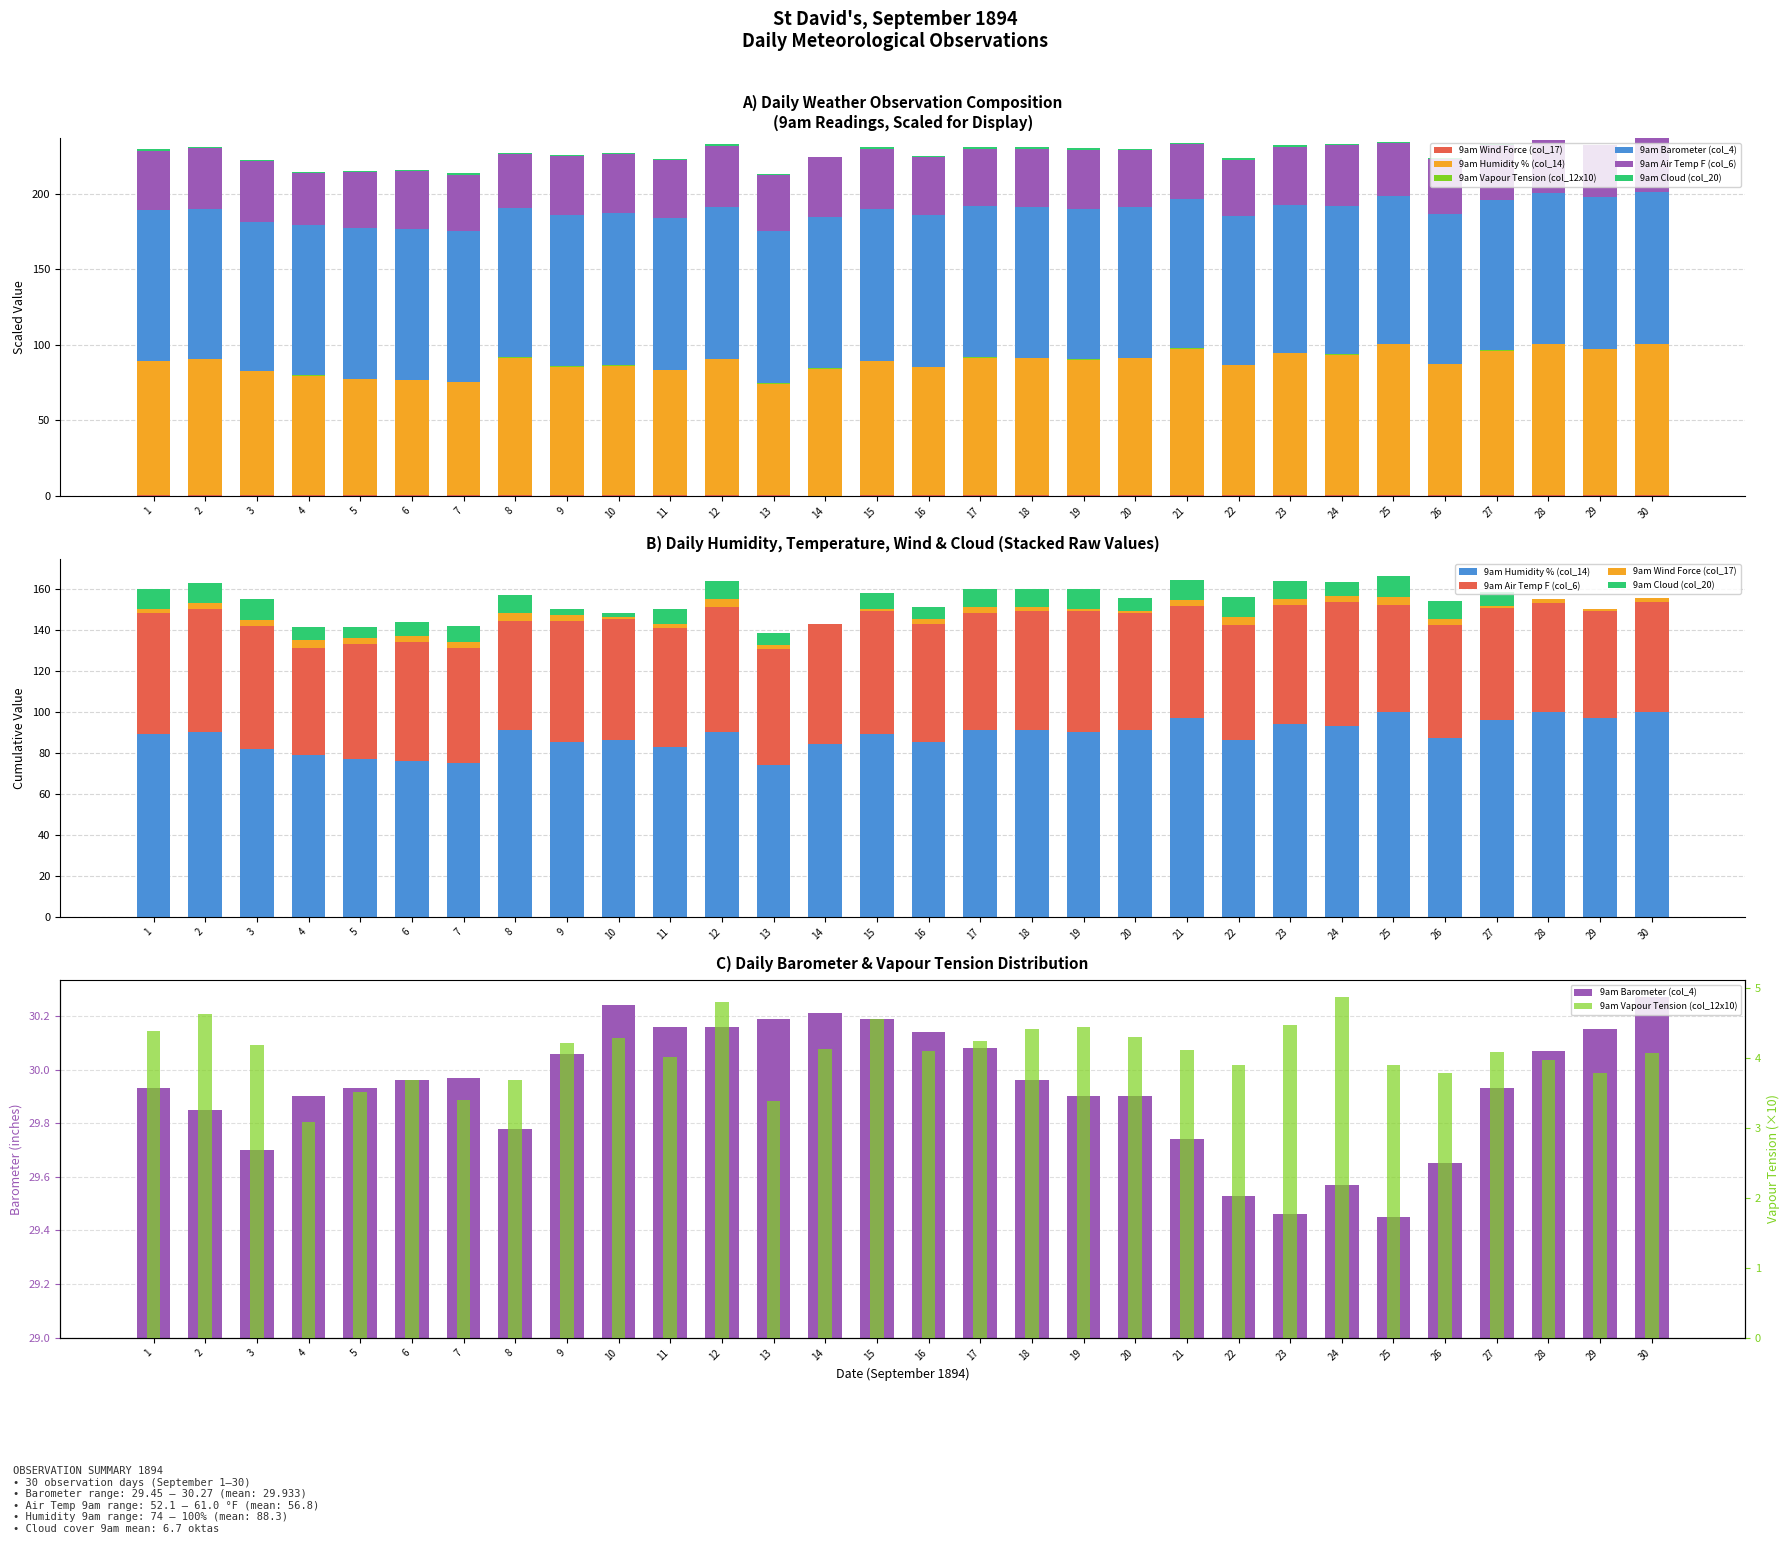

What is the value of the 9am Vapour Tension (col_12x10) bar at the 8th from the left?

3.7